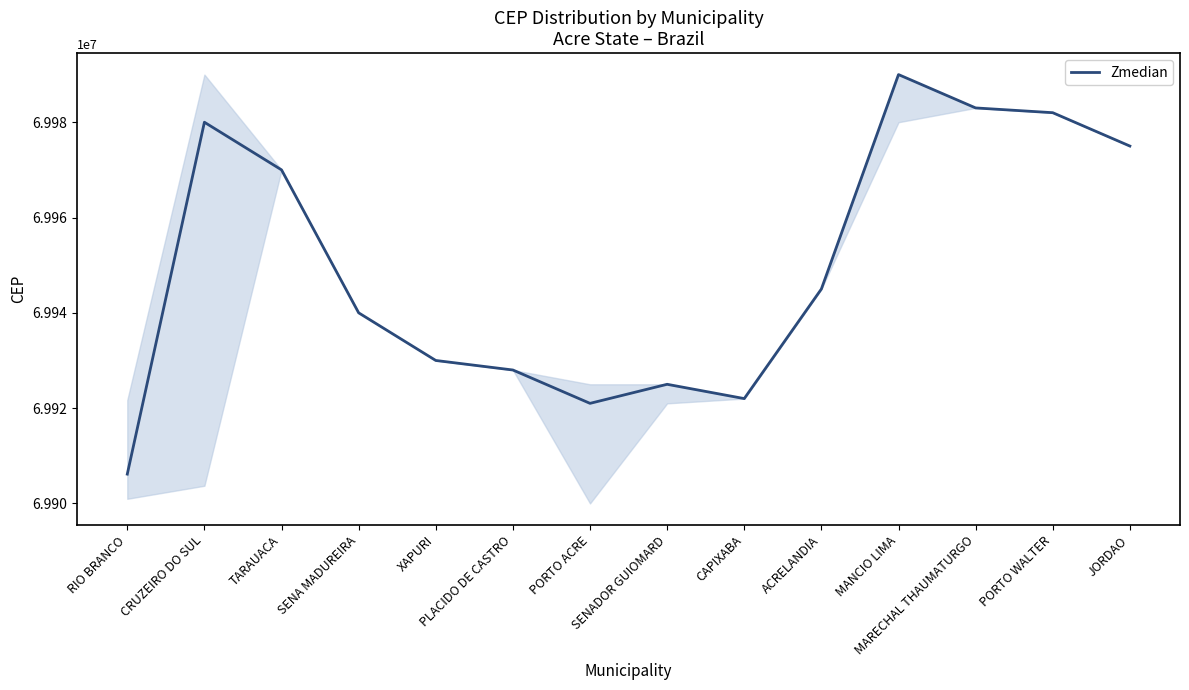

How many categories are shown in the chart?

14